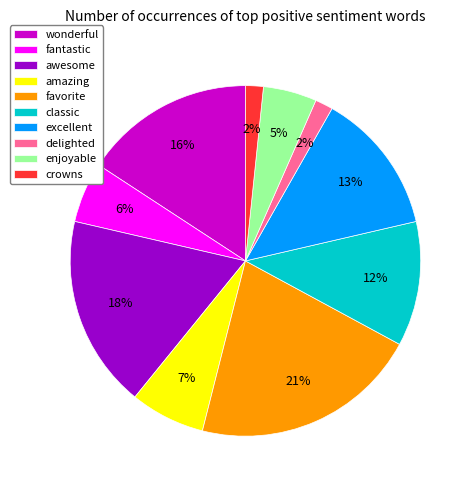

Count the number of slices in the pie.

10